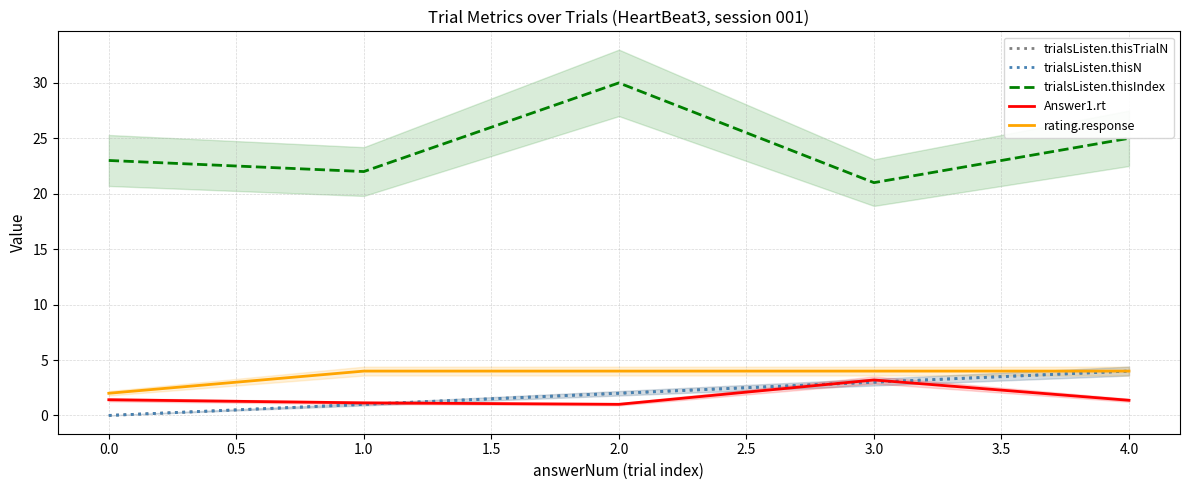

How many interior local peaks does the Answer1.rt series have?

1